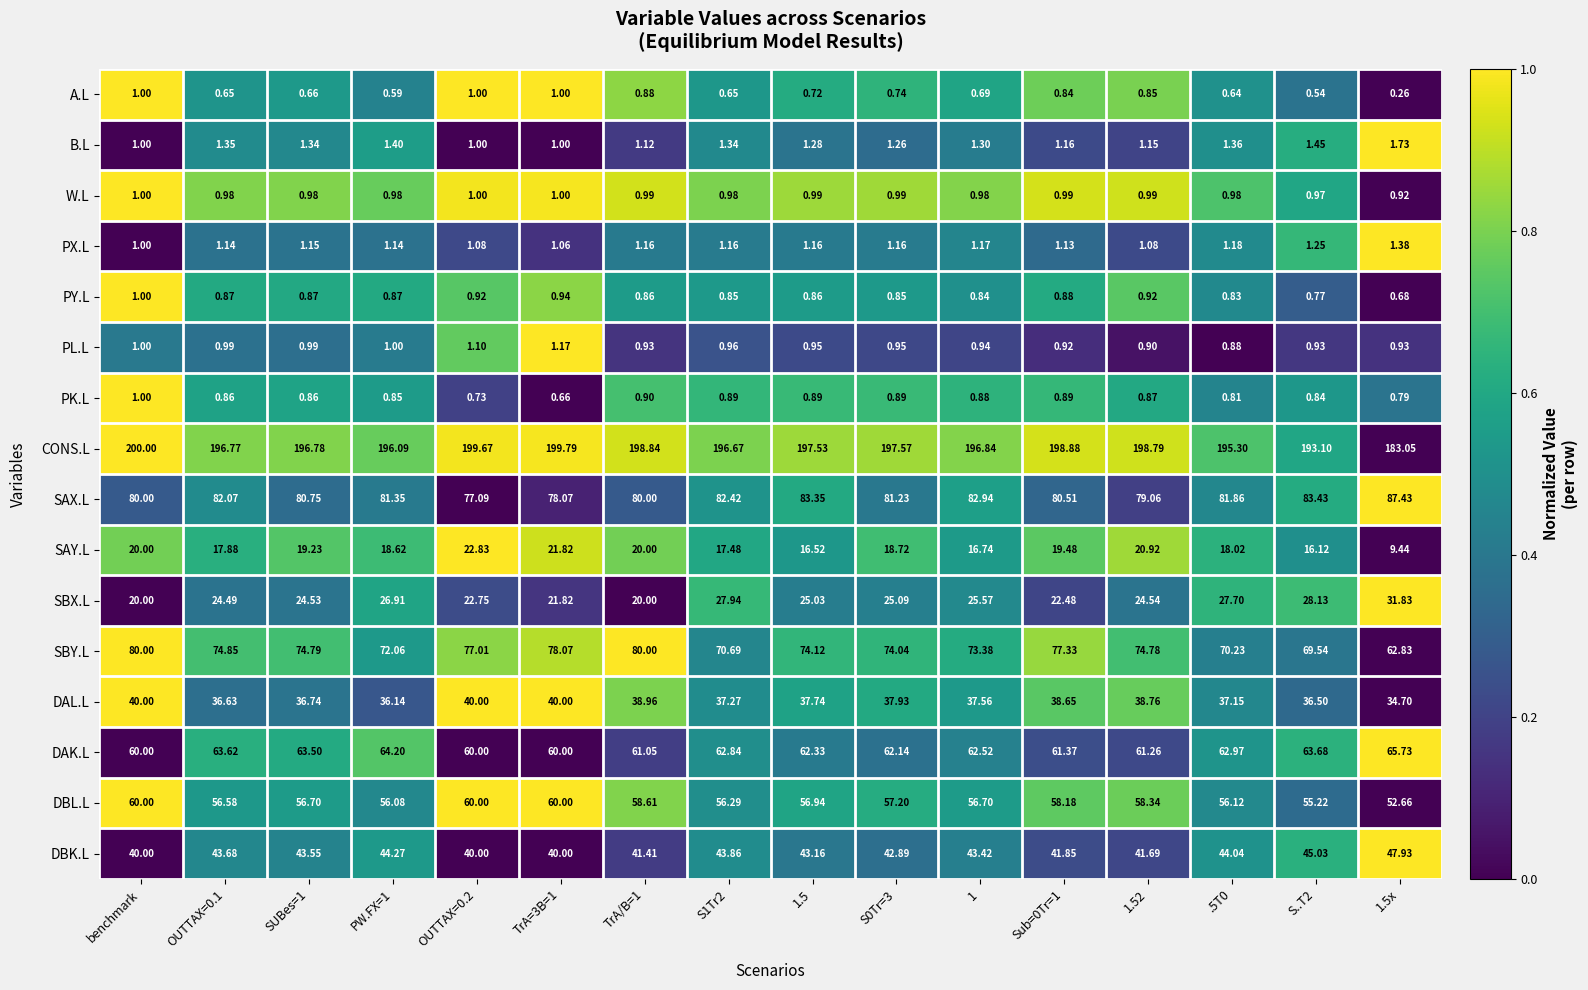

Which series has the largest total across all categories?

CONS.L